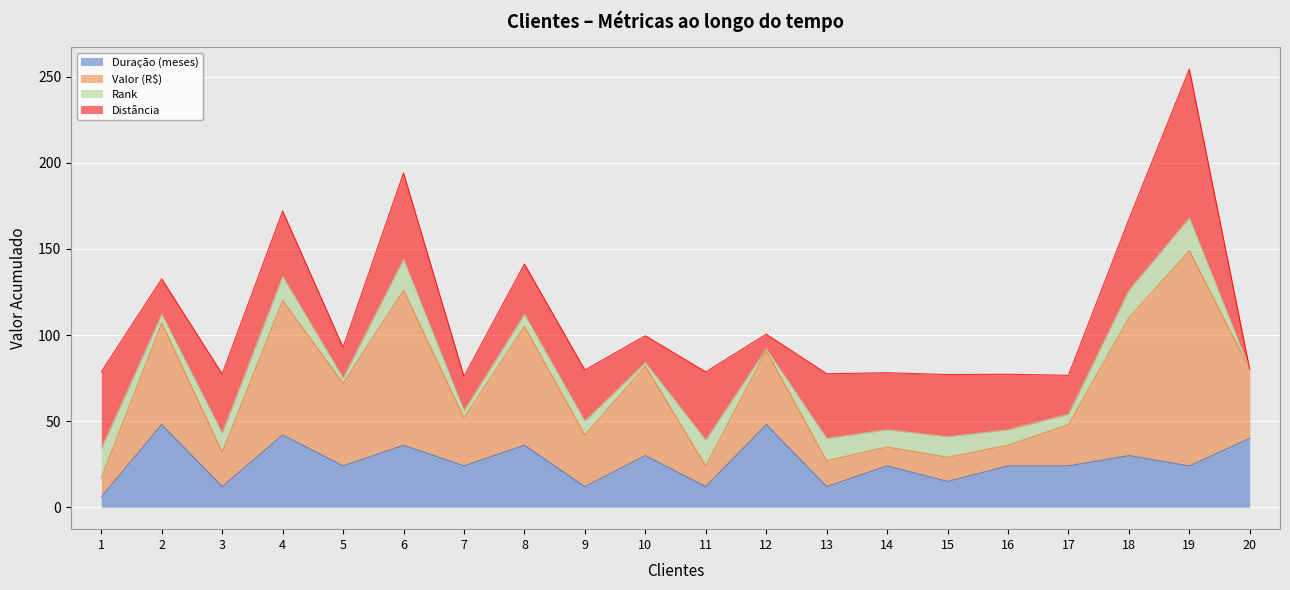

Which category has the highest value in the Duração (meses) series?

2